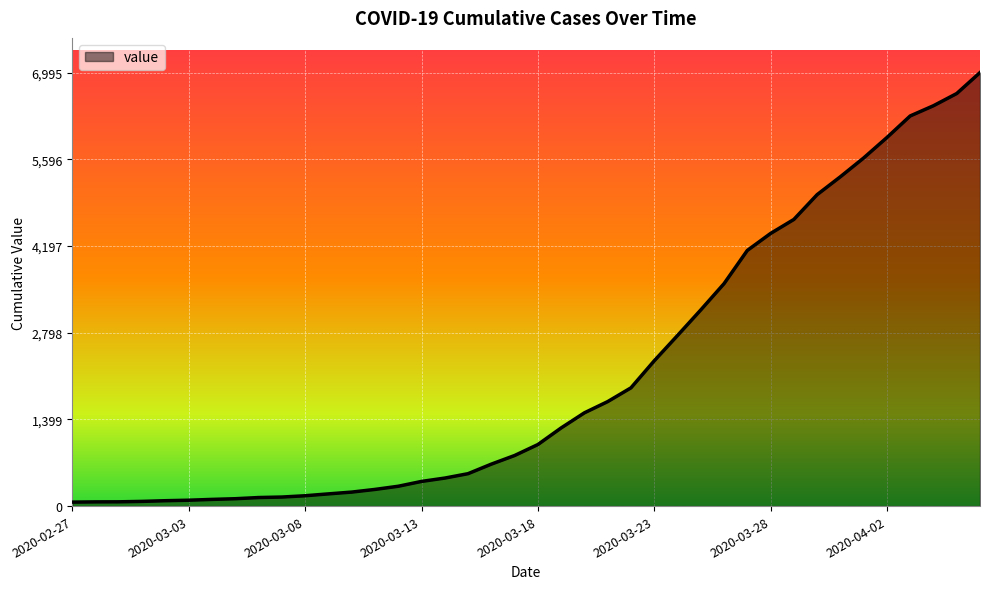

How many lines are shown in the chart?

1